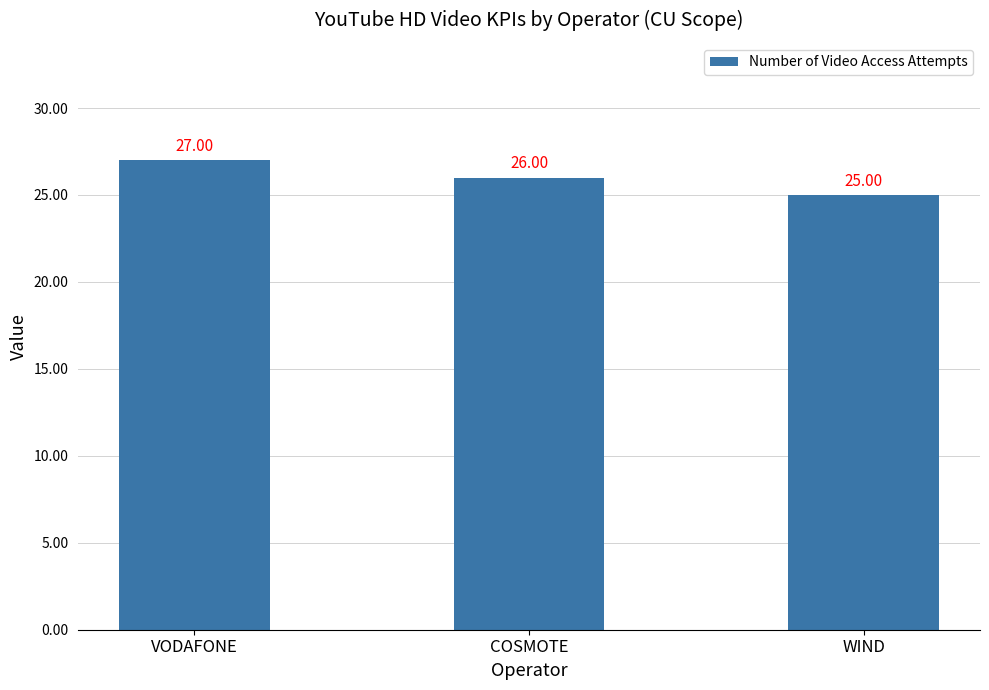

How many values are between 25 and 27?

3